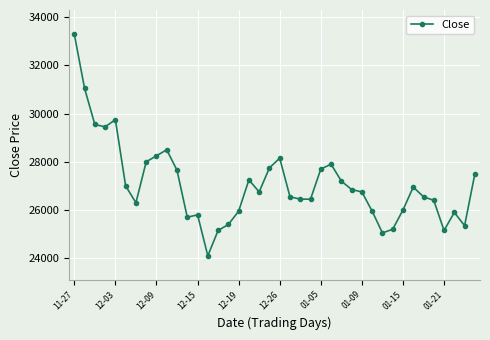

How many lines are shown in the chart?

1